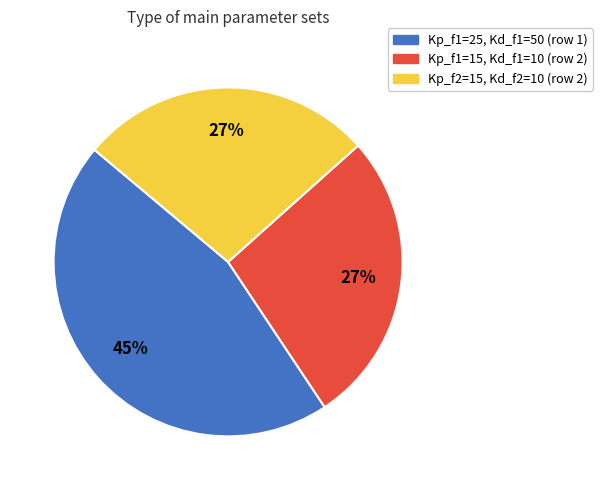

Is there a majority slice in this chart?

No